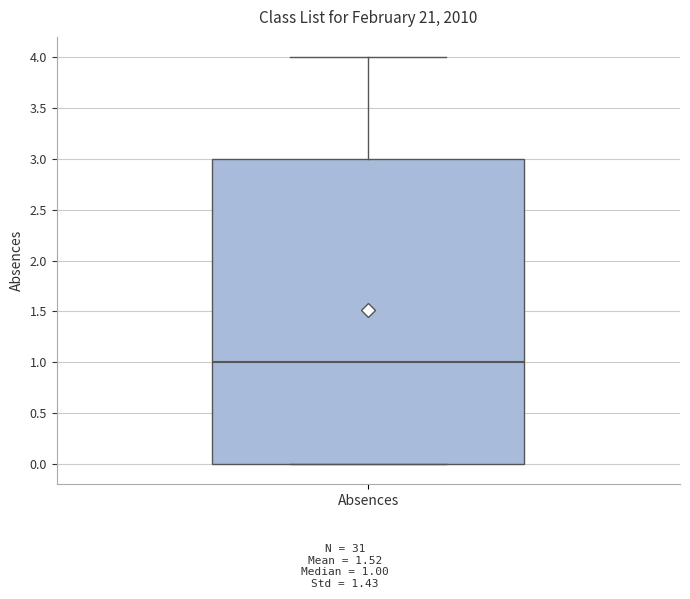

Where does the upper whisker of the box for Absences end on the y-axis? The values are not printed on the chart, so give them approximately, as read against the axis.

4